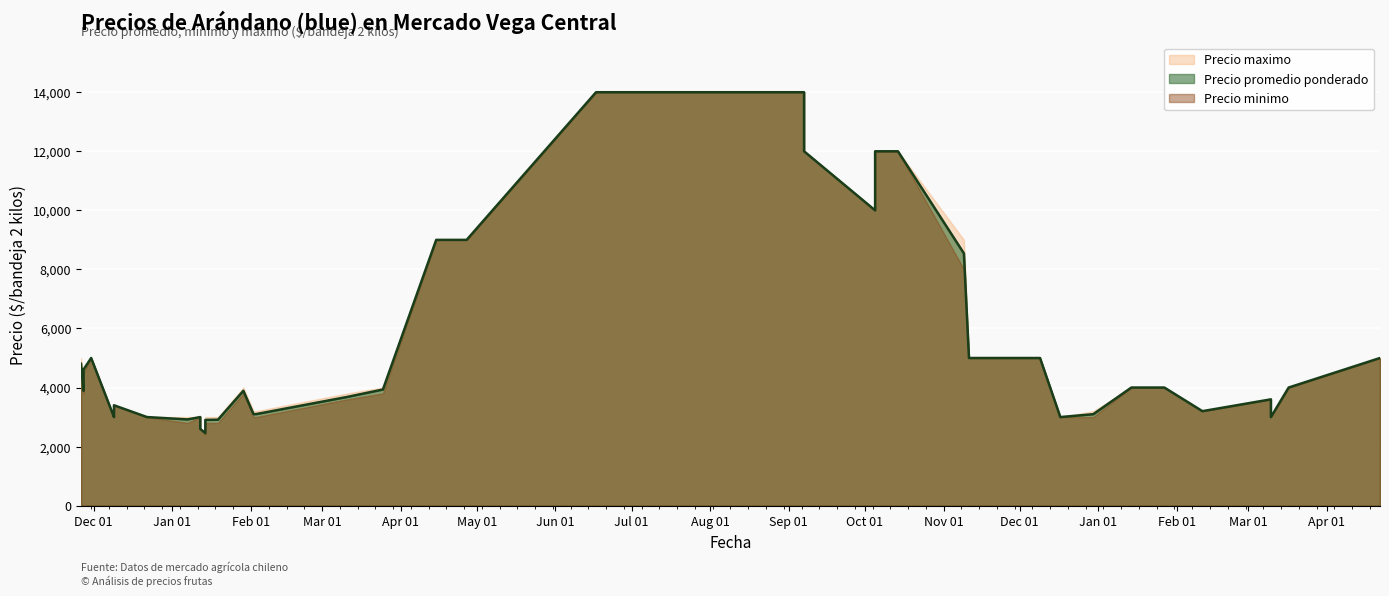

At 2021-01-14, list the series in order from smallest to largest.

Precio minimo, Precio promedio ponderado, Precio maximo